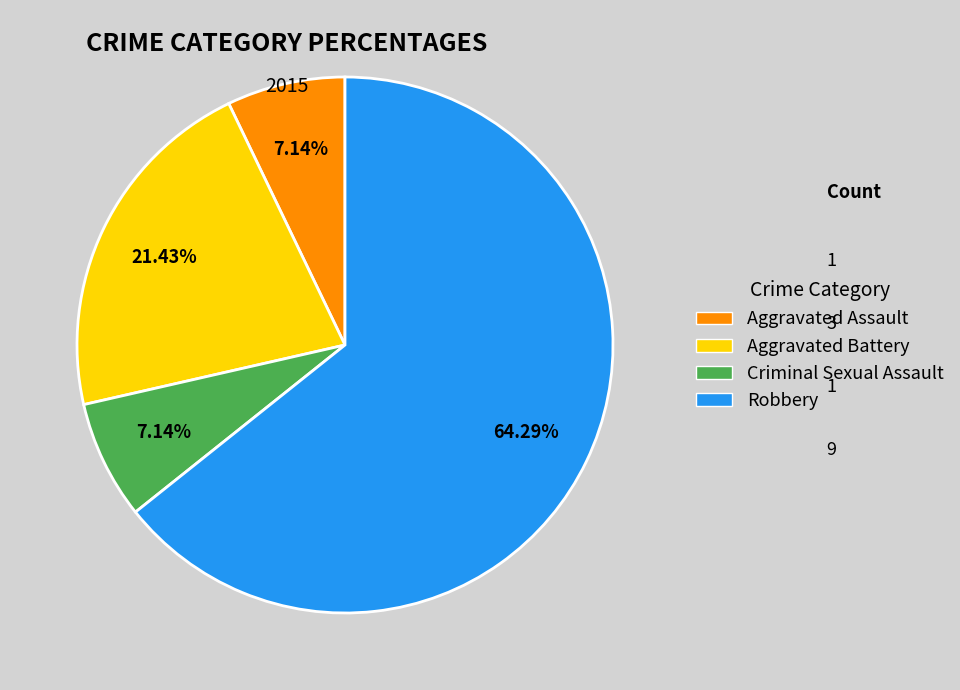

What is the ratio of the value at Robbery to the value at Aggravated Assault?

9.0